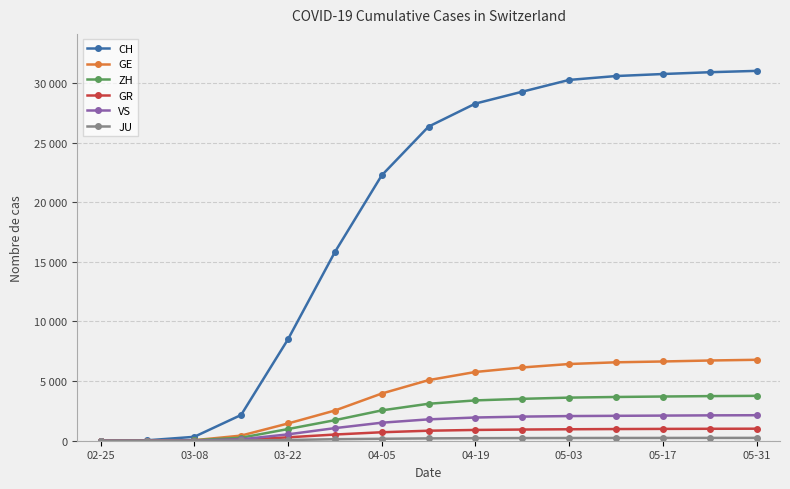

Does the chart have visible grid lines?

Yes